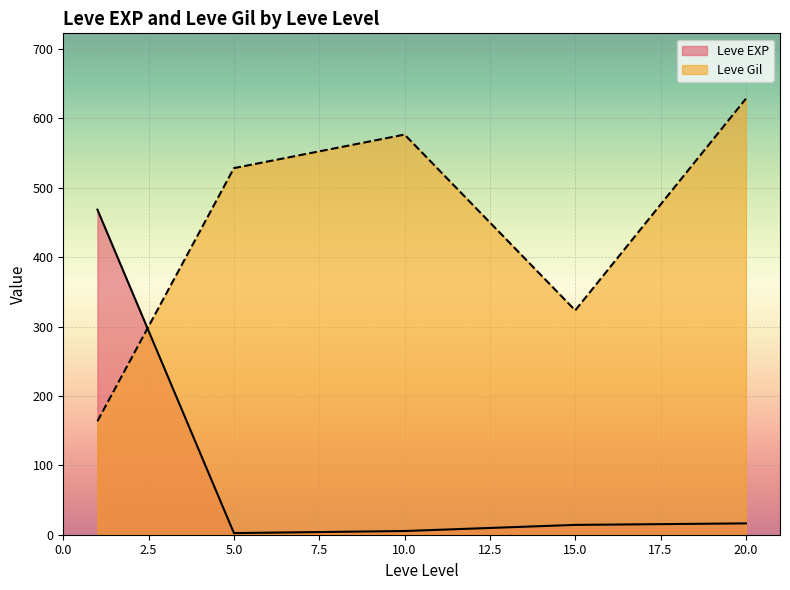

In Leve EXP, how many points are higher than both neighbors (excluding endpoints)?

0